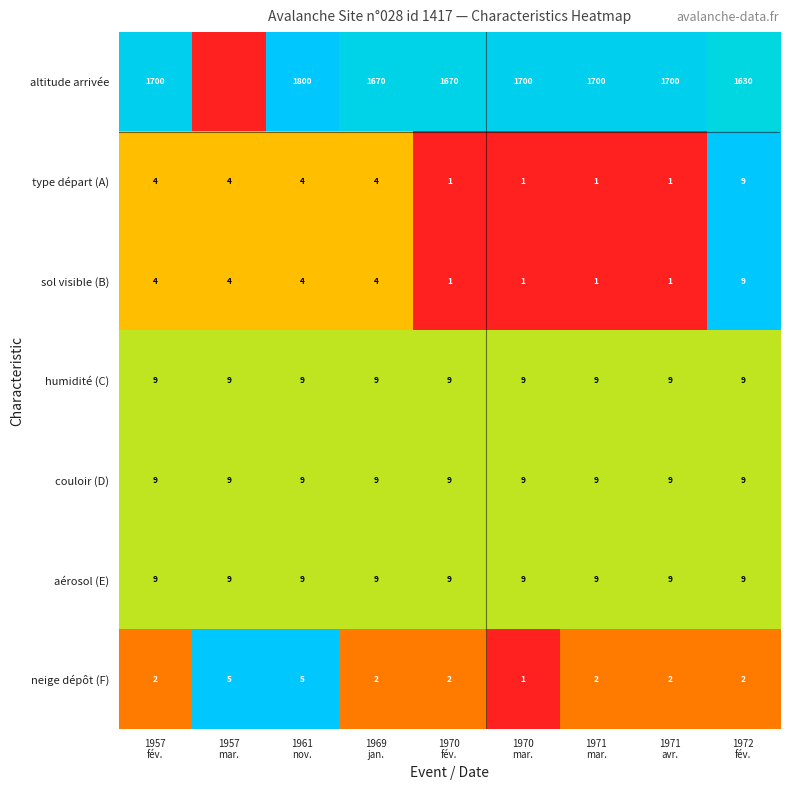

What is the minimum value for aérosol (E)?

9